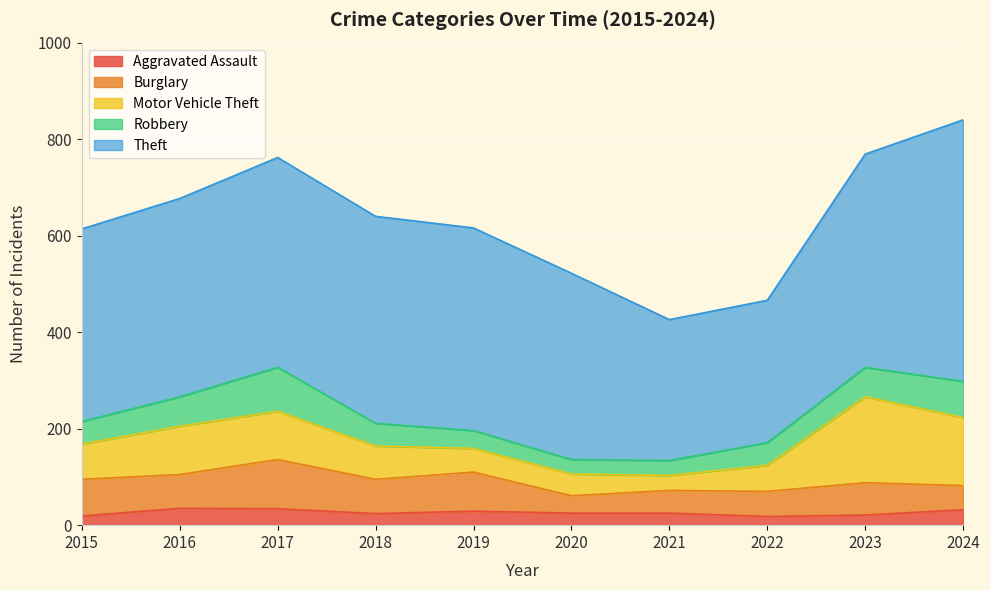

Which series changed the most between 2017 and 2020?

Burglary